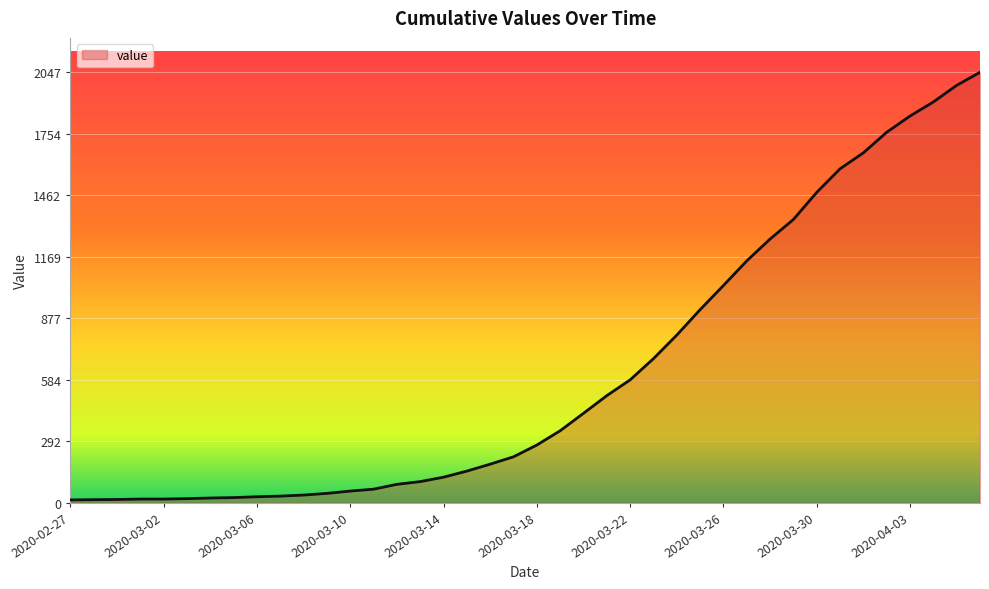

What is the greatest value displayed?

2047